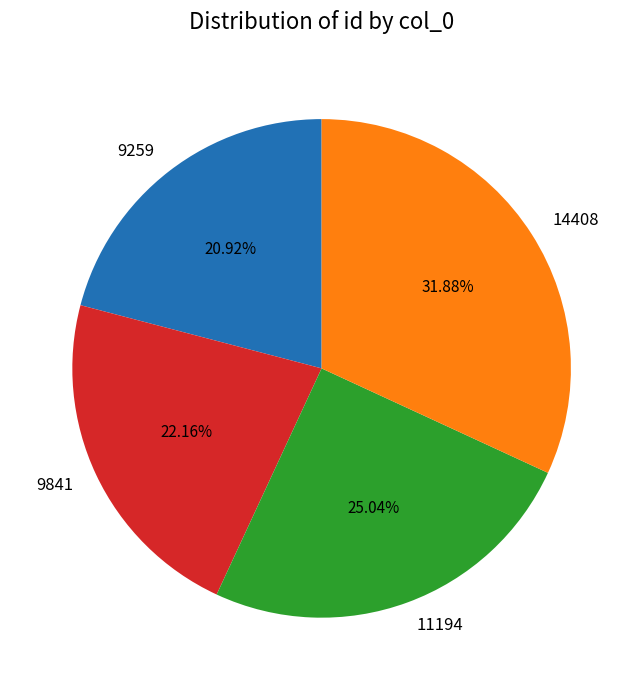

Rank the categories by value from lowest to highest.

9259, 9841, 11194, 14408